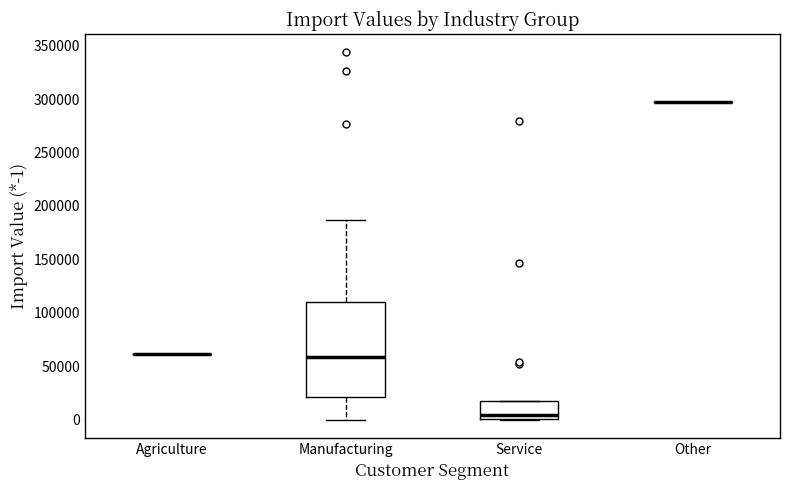

Where does the median line of the box for Service sit on the y-axis? The values are not printed on the chart, so give them approximately, as read against the axis.

5000